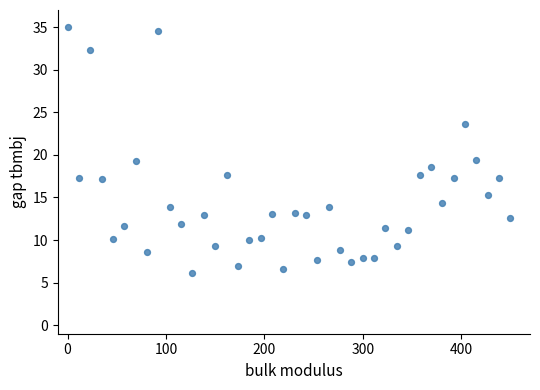

What is the range of X values (max minus min)?

450.0